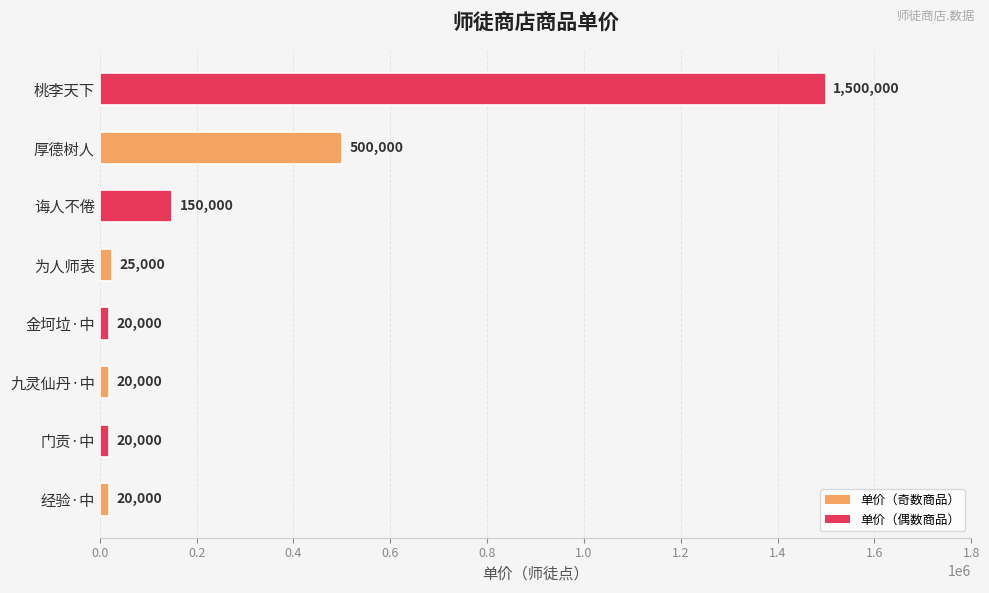

At which label is the value closest to 760000?

厚德树人